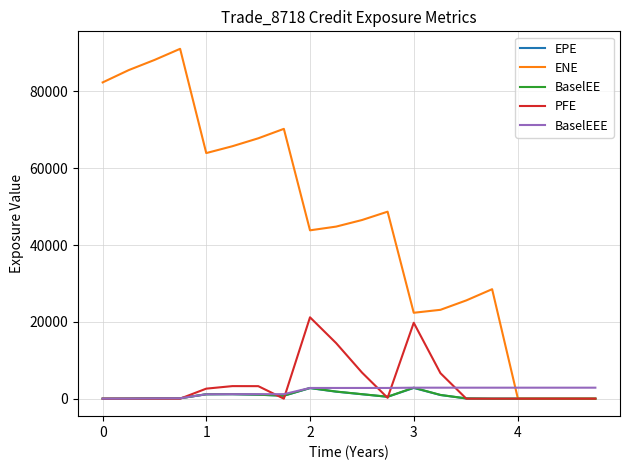

What is the difference between the second highest and second lowest values in the ENE series?

88200.4